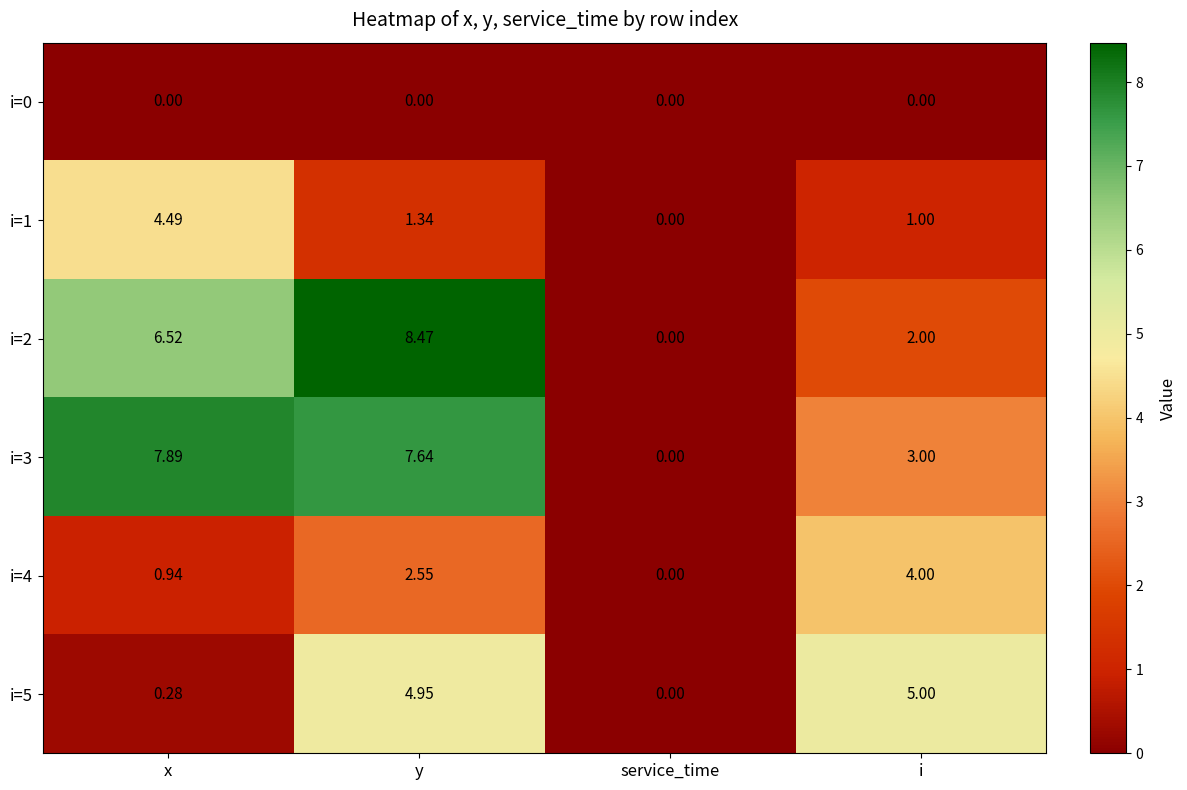

Which series has the widest spread of values?

i=2